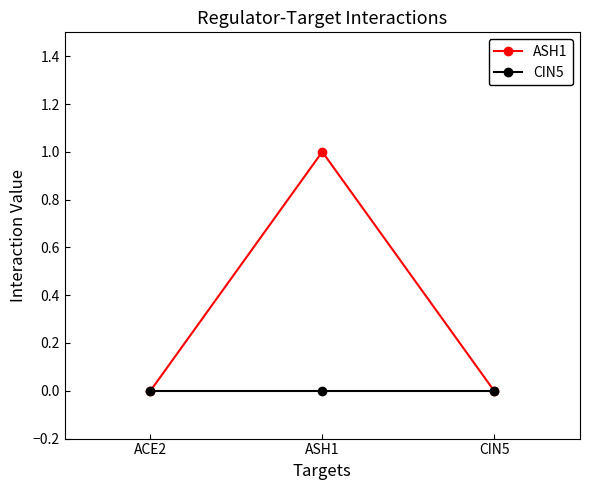

Rank the series by their maximum value, from highest to lowest.

ASH1, CIN5